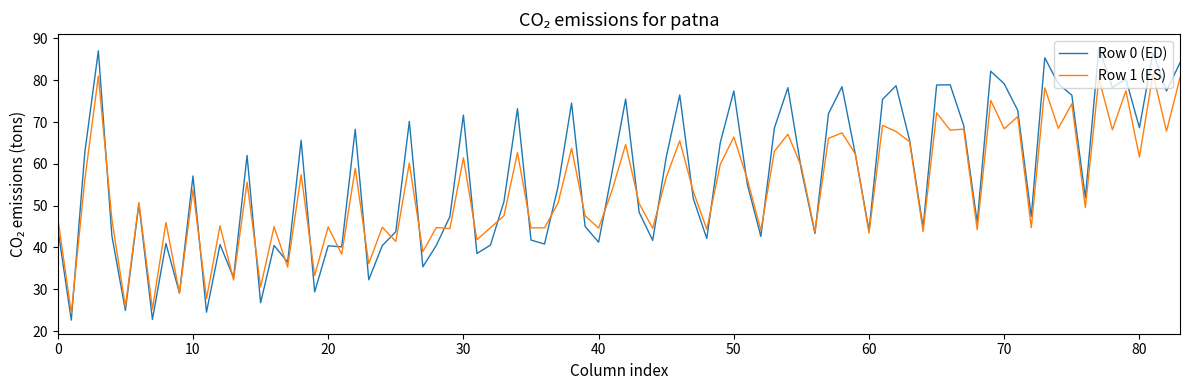

Which series has the widest spread of values?

Row 0 (ED)